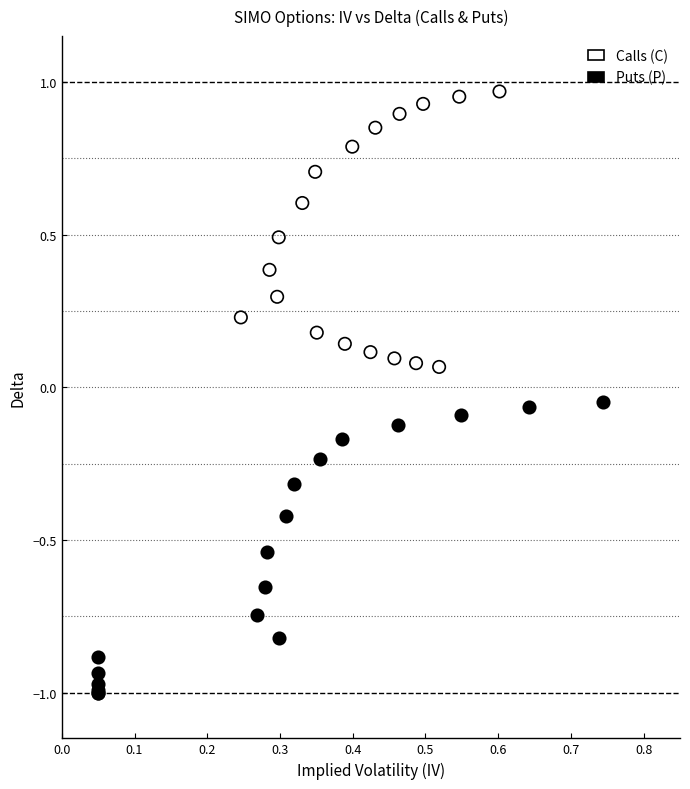

Which series has the largest Y range (max minus min)?

Puts (P)